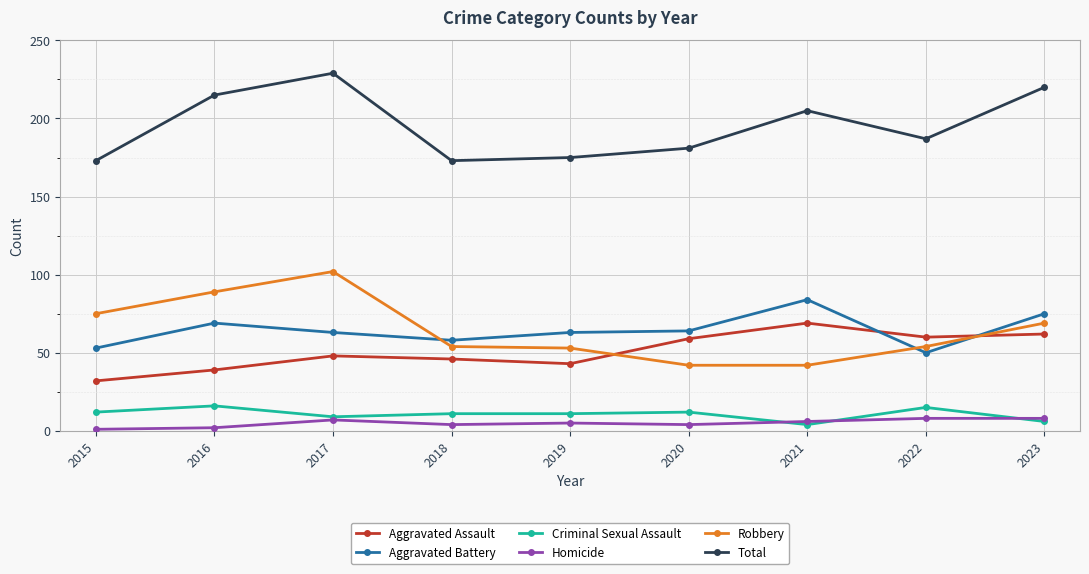

What is the difference between the highest and lowest values at 2017?

222